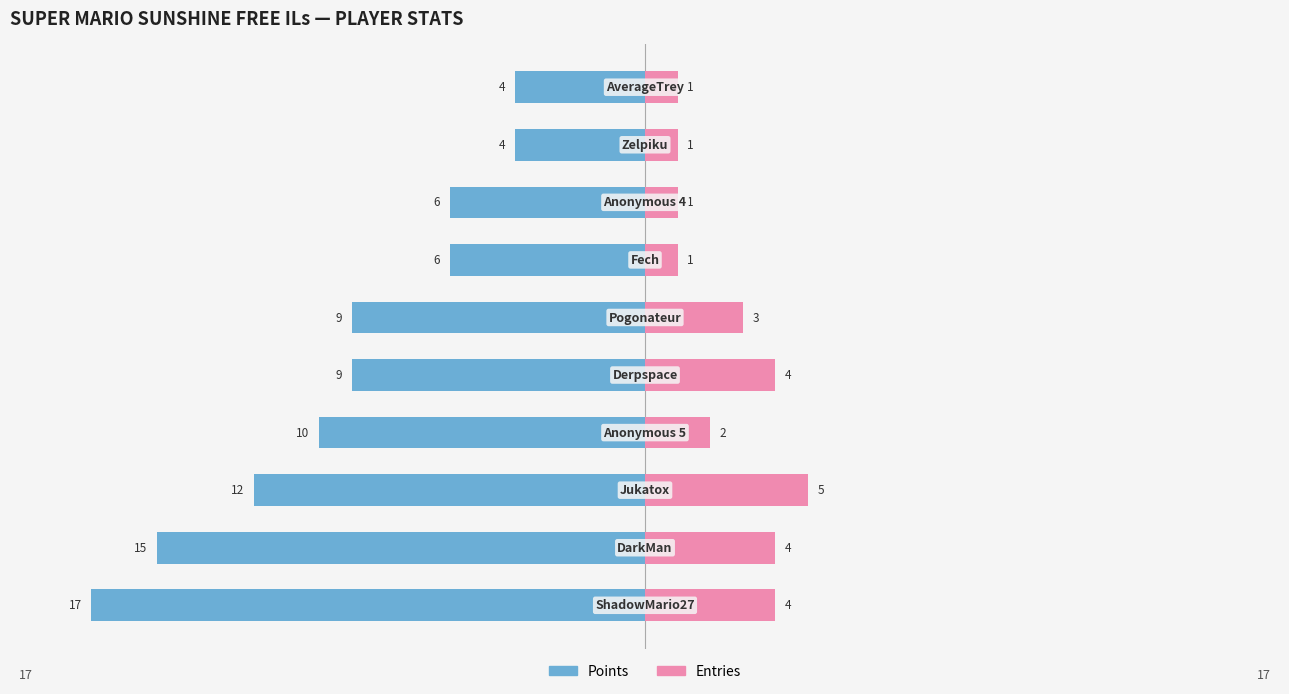

What is the approximate value of Points at 6?

-6